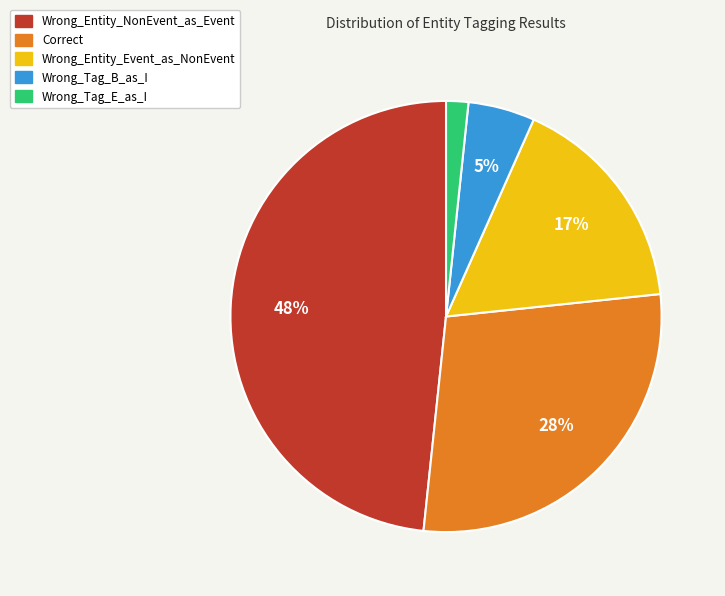

True or false: Wrong_Entity_NonEvent_as_Event accounts for 58% of the total.

False